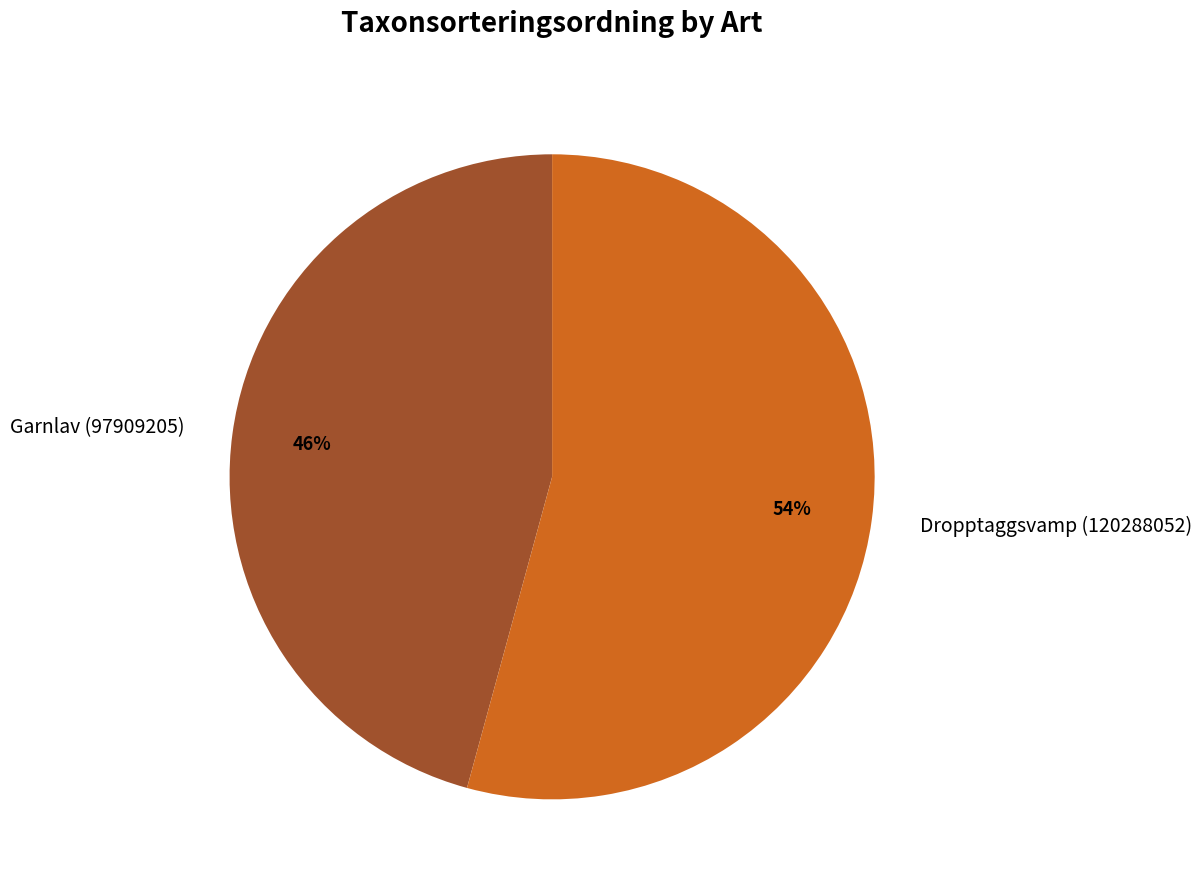

How many slices are in this pie chart?

2